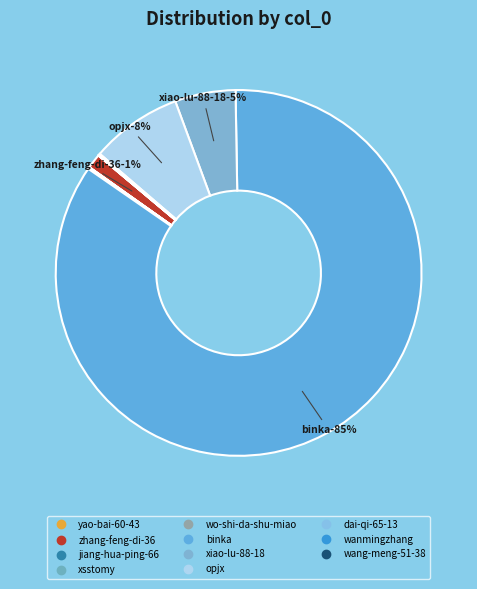

What percentage is the xiao-lu-88-18 slice, to the nearest percent?

5%